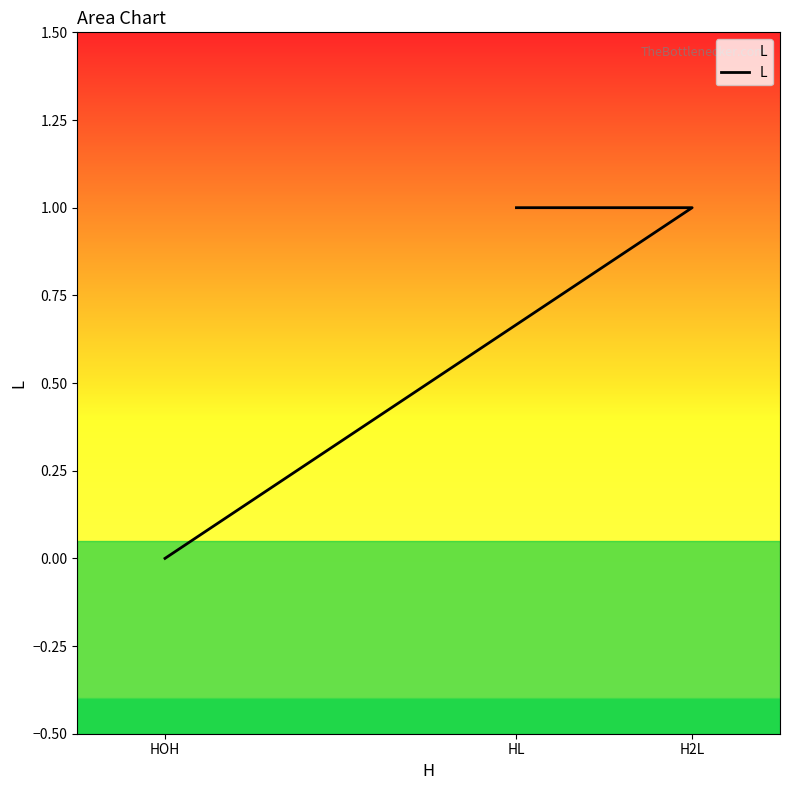

Between HL and H2L, which is larger?

HL